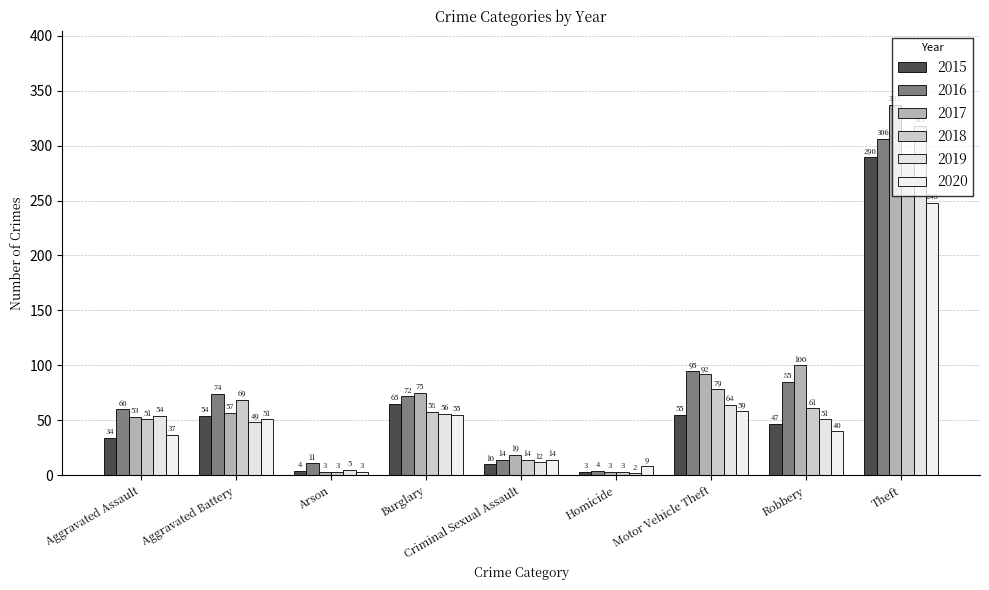

Rank the categories by 2019 value from highest to lowest.

Theft, Motor Vehicle Theft, Burglary, Aggravated Assault, Robbery, Aggravated Battery, Criminal Sexual Assault, Arson, Homicide